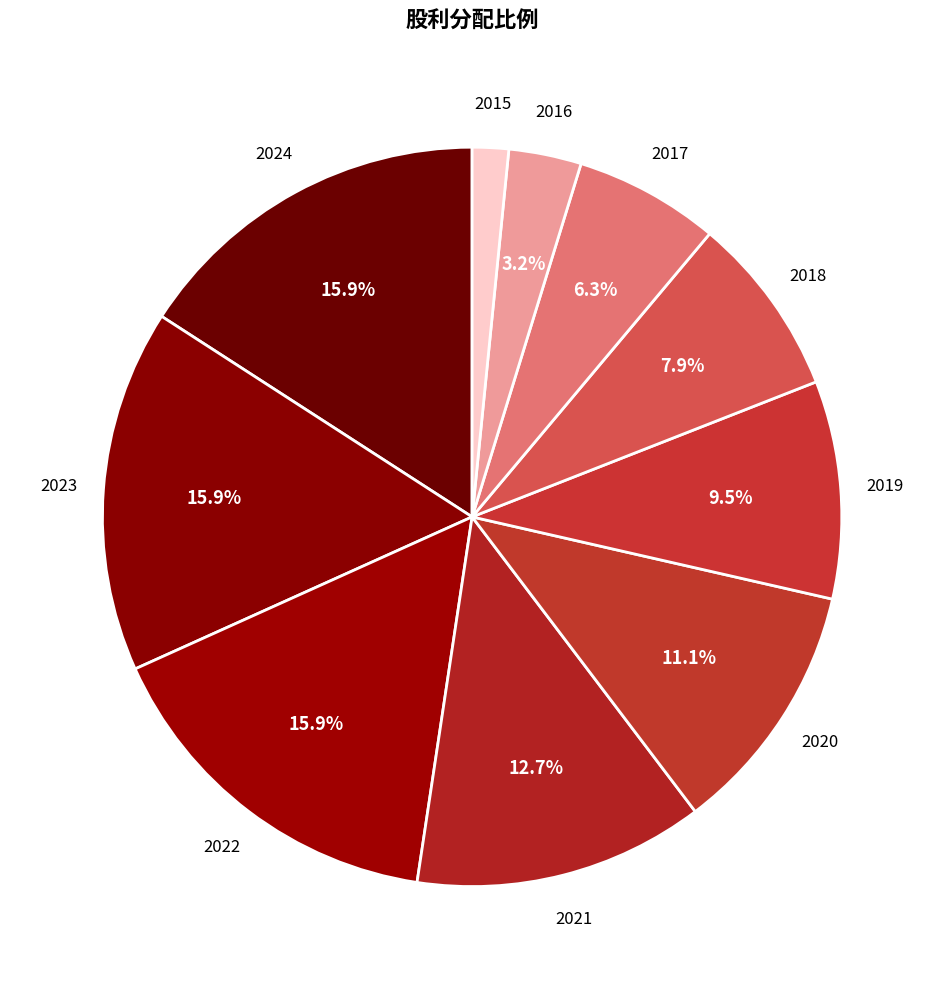

Which has a higher value, 2024 or 2019?

2024